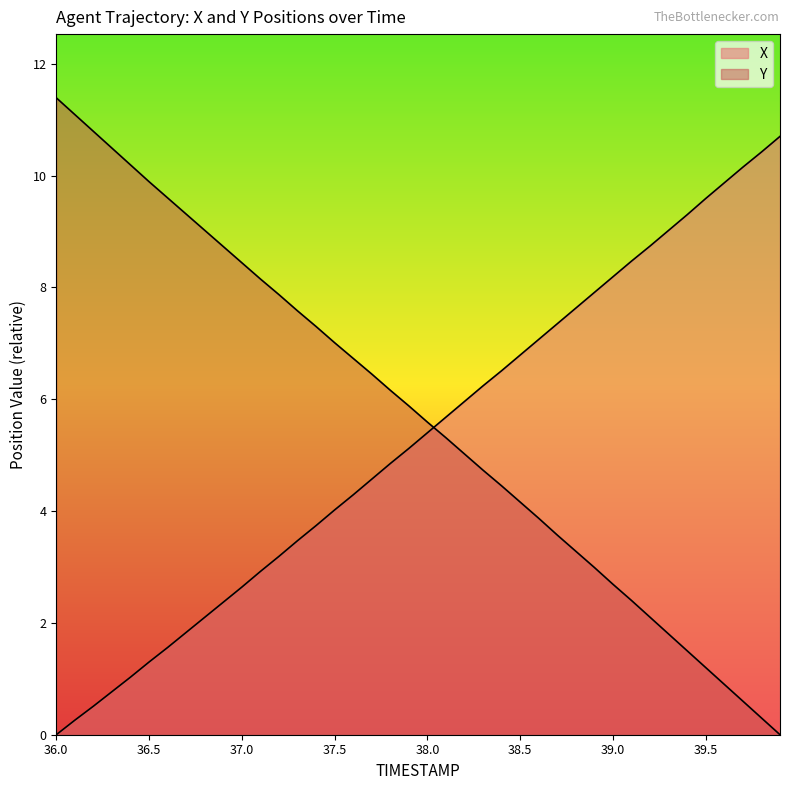

What is the average value of the Y series?

5.7